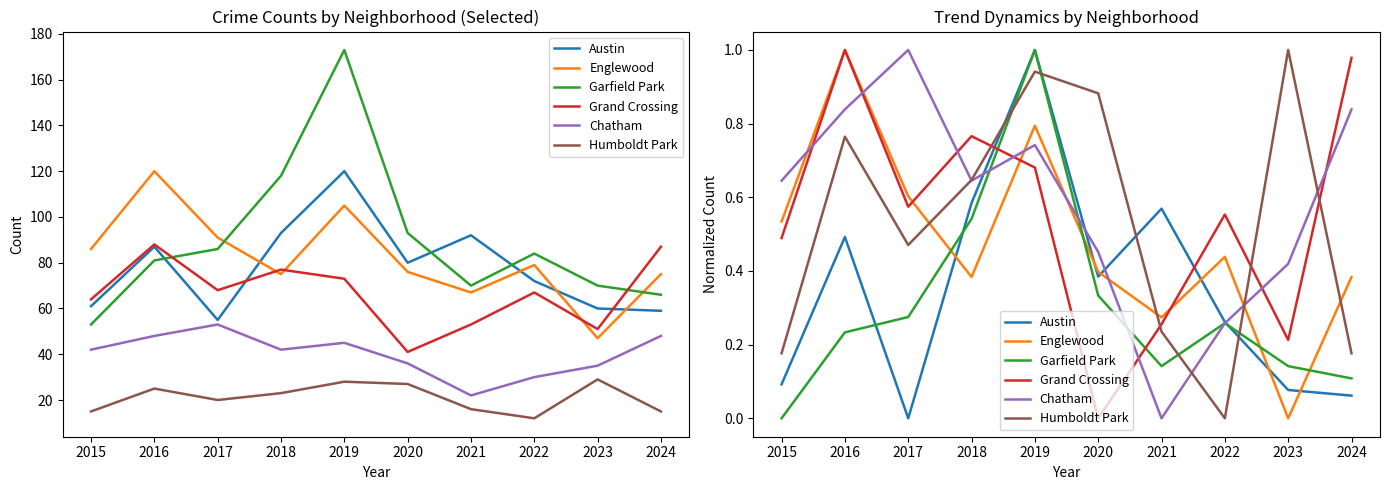

True or false: Garfield Park and Grand Crossing cross at least once.

True